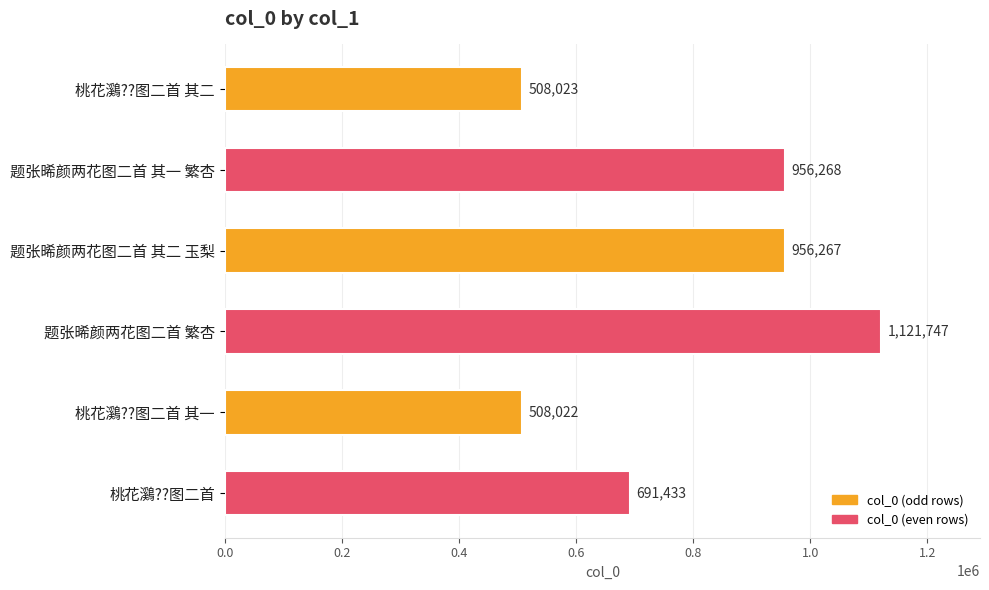

What is the approximate value at 桃花鸂??图二首, to the nearest 50?

691450